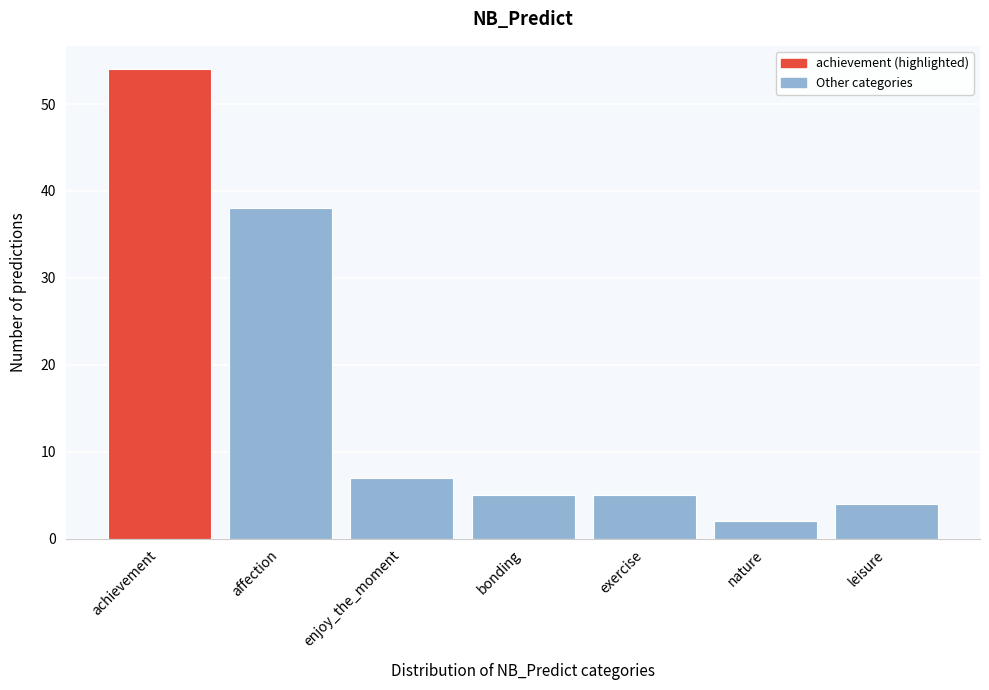

Reading left to right, what are all the values shown in this chart?

54	38	7	5	5	2	4